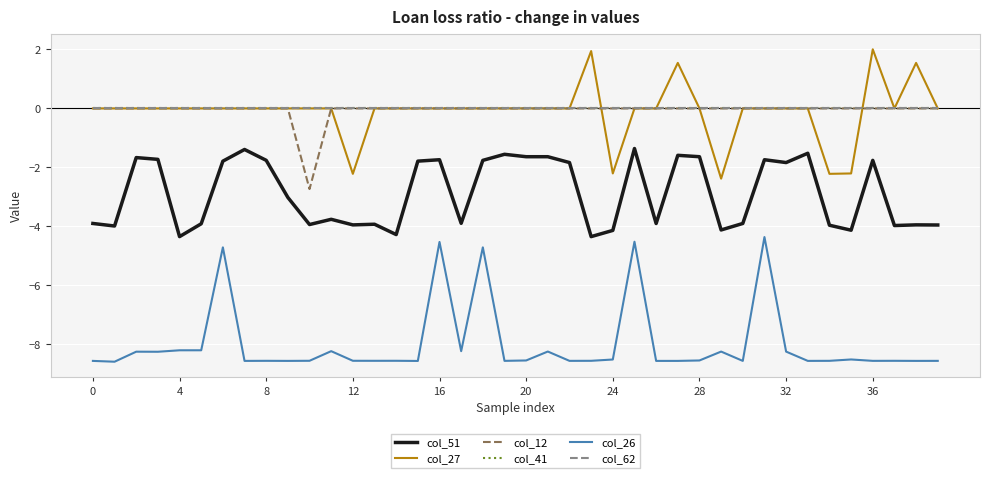

True or false: col_62 and col_12 cross at least once.

False